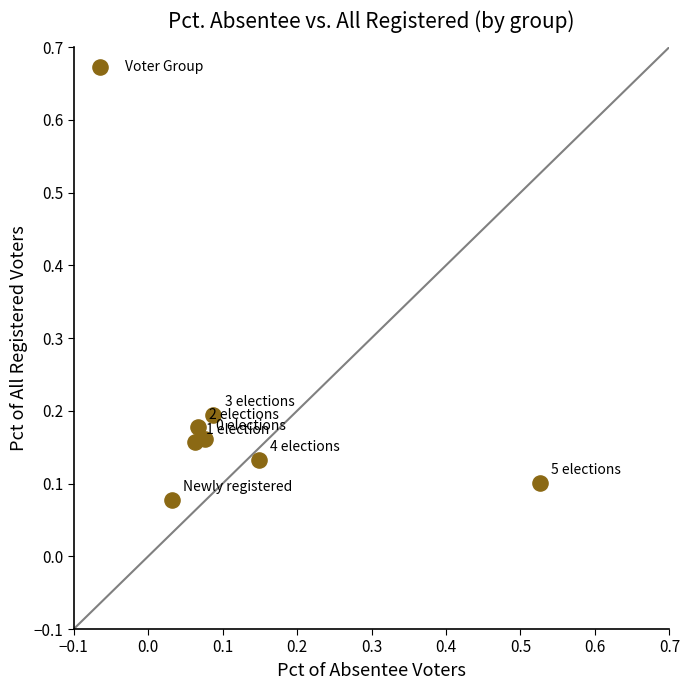

What is the range of X values (max minus min)?

0.5